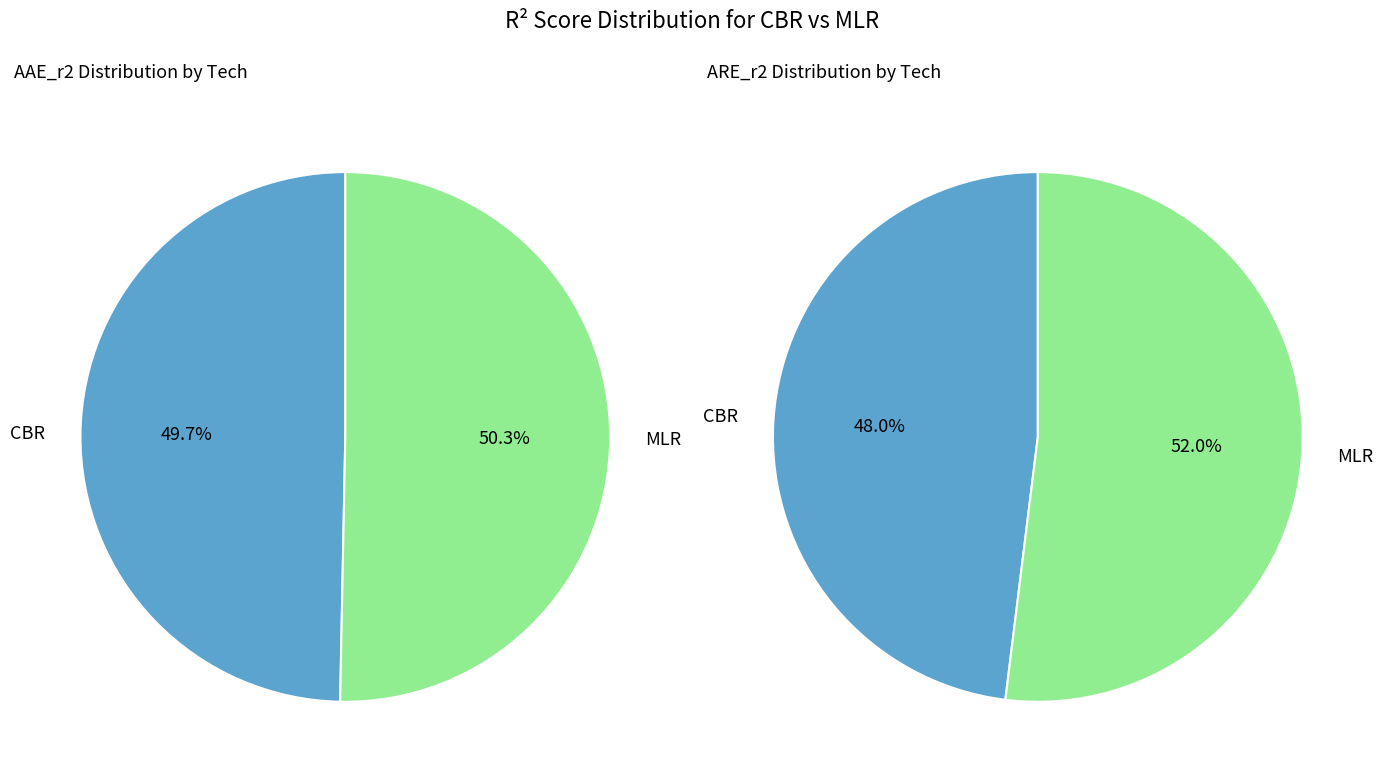

What is the largest slice in the pie chart?

MLR